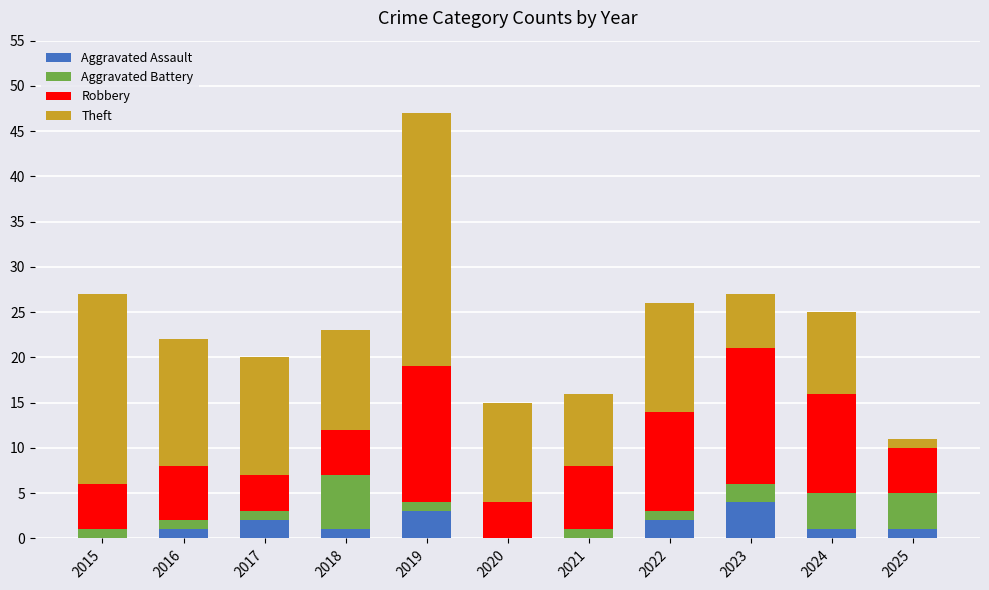

Is it true that Aggravated Assault equals 1 at 2024?

True